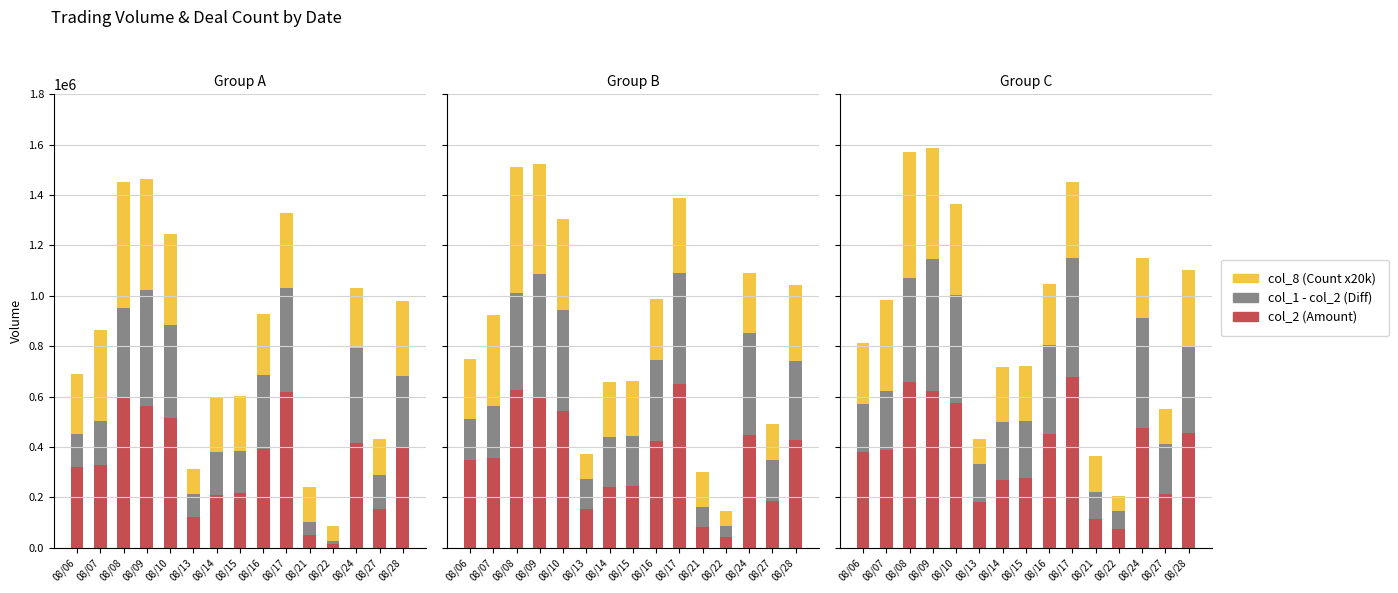

What are all the series names shown in the legend?

col_2 (Amount), col_1 - col_2 (Diff), col_8 (Count x20k)